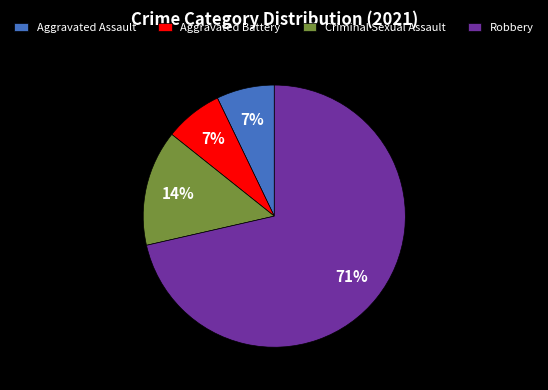

To the nearest percent, what is the average slice percentage?

25%